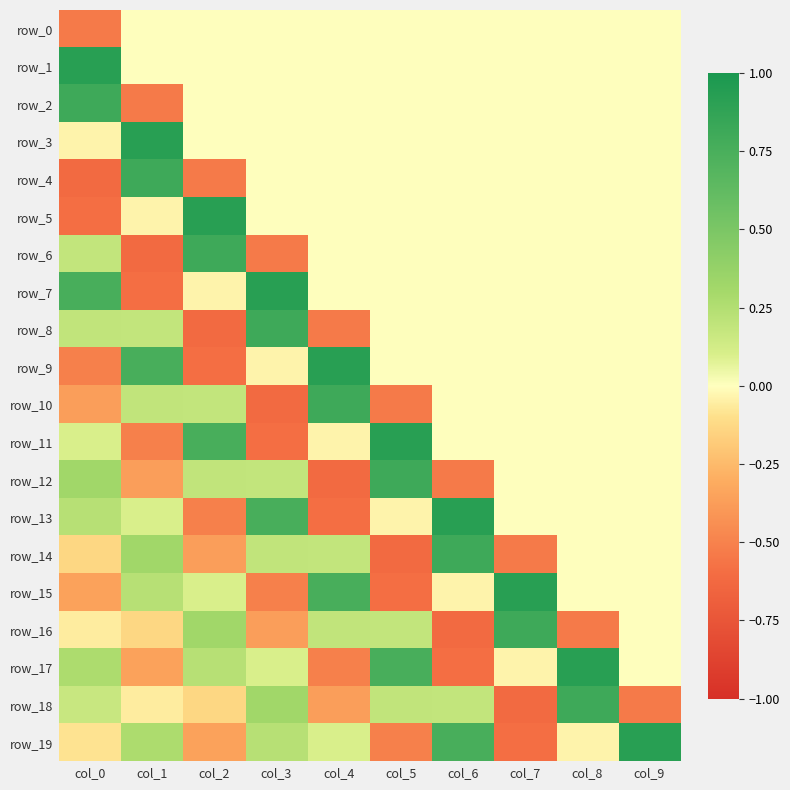

What is the lowest value of the row_12 series?

-0.6